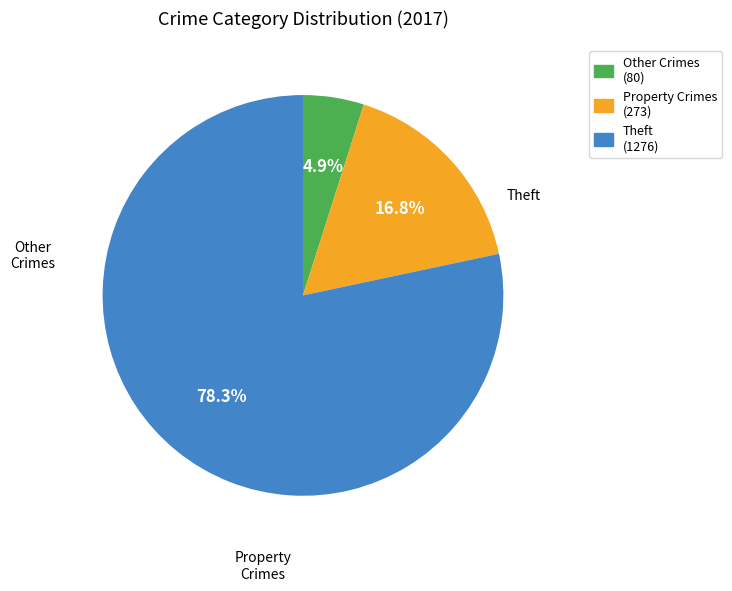

Which category has the biggest portion of the pie?

Theft